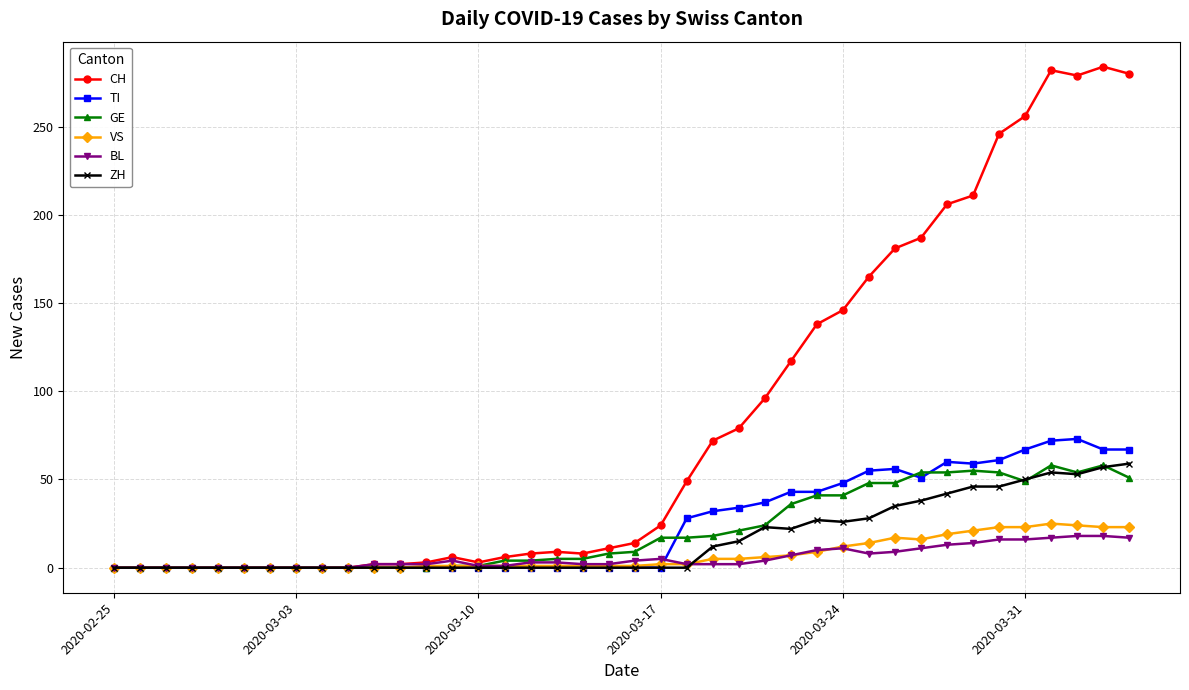

Which series has the widest spread of values?

CH